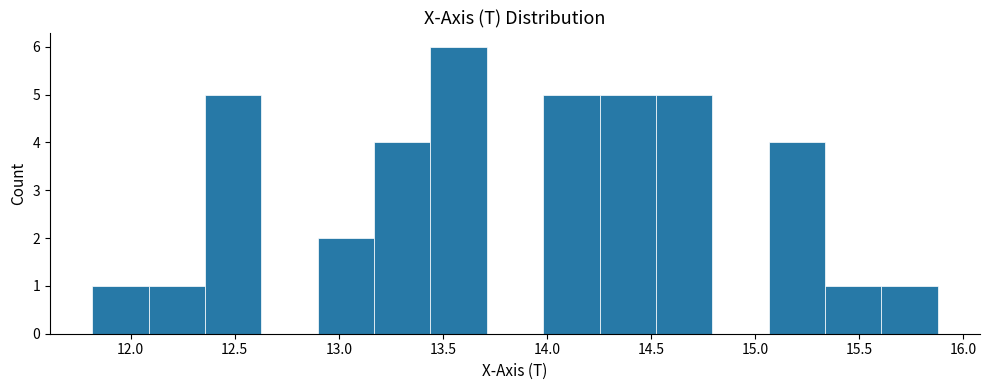

Reading left to right, transcribe this chart: for each bar, give the range it covers on the x-axis and its height. Neither the bar edges nor the heights are printed on the chart, so give them approximately, as read against the axes.

11.80 to 12.10: 1
12.10 to 12.35: 1
12.35 to 12.65: 5
12.65 to 12.90: 0
12.90 to 13.15: 2
13.15 to 13.45: 4
13.45 to 13.70: 6
13.70 to 14.00: 0
14.00 to 14.25: 5
14.25 to 14.50: 5
14.50 to 14.80: 5
14.80 to 15.05: 0
15.05 to 15.35: 4
15.35 to 15.60: 1
15.60 to 15.90: 1